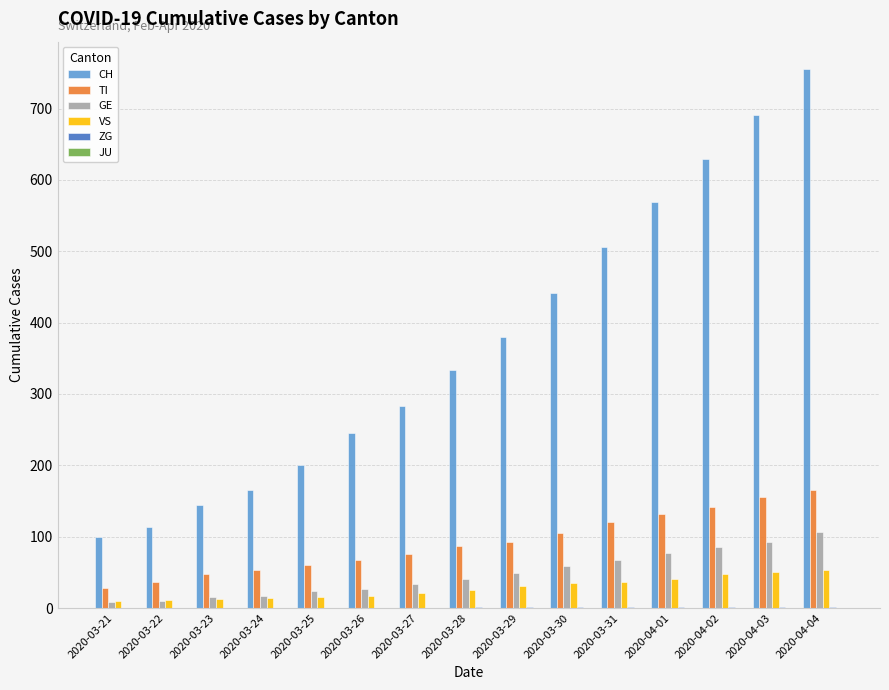

Which series changed the most between 2020-03-27 and 2020-03-31?

CH